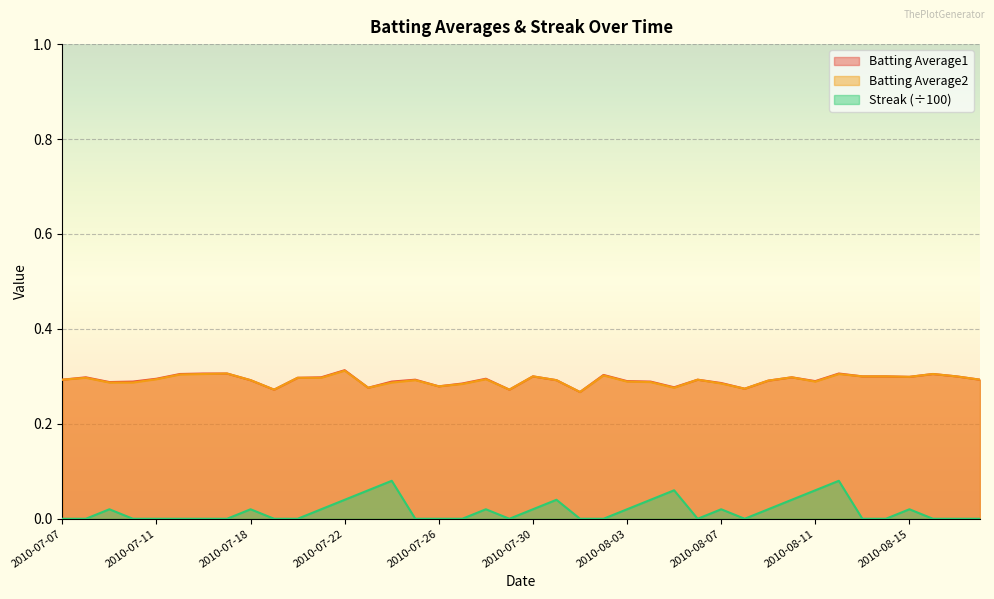

At which category does Batting Average1 reach its first local valley?

2010-07-09